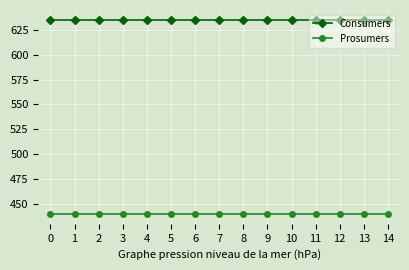

Is it true that Prosumers equals 227 at 2?

False